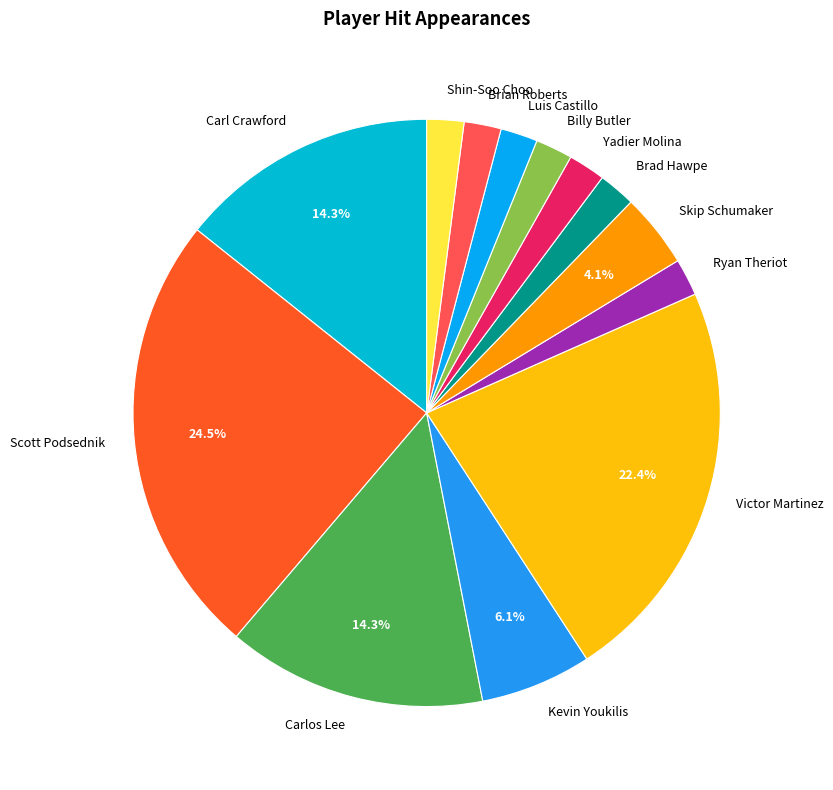

Does Kevin Youkilis account for over 50% of the chart?

No